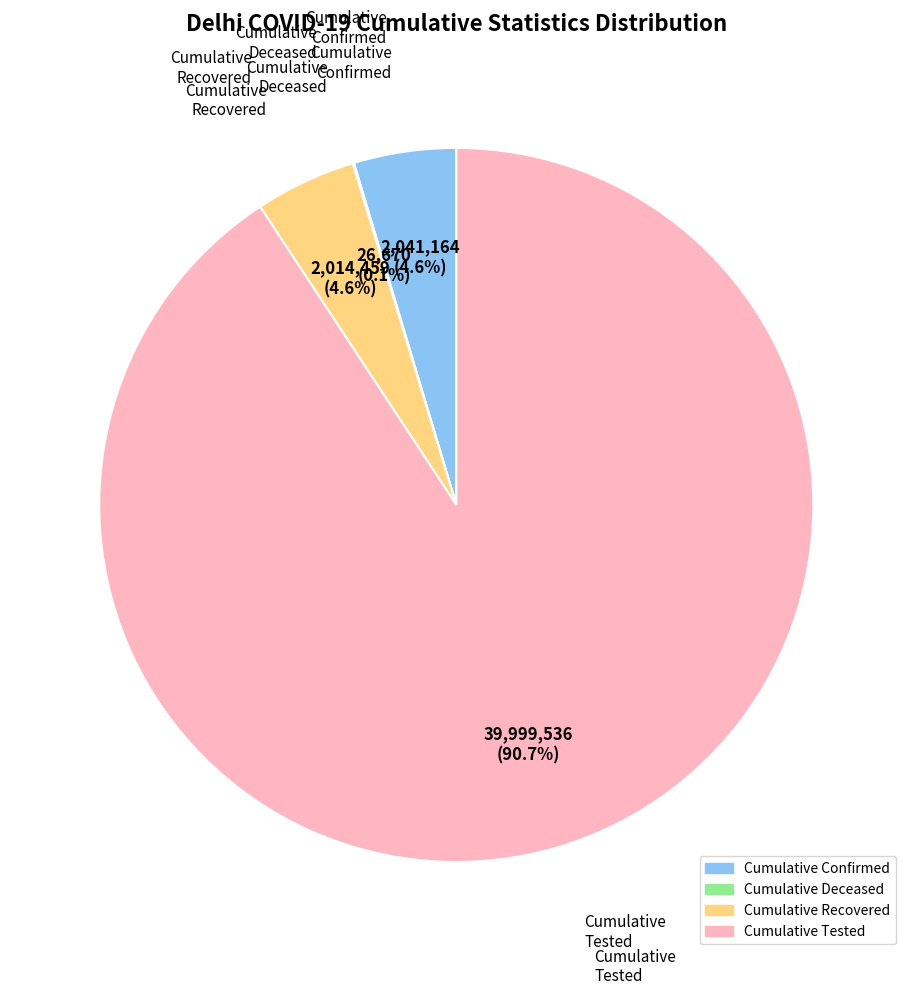

Is there any slice that represents more than half of the pie?

Yes